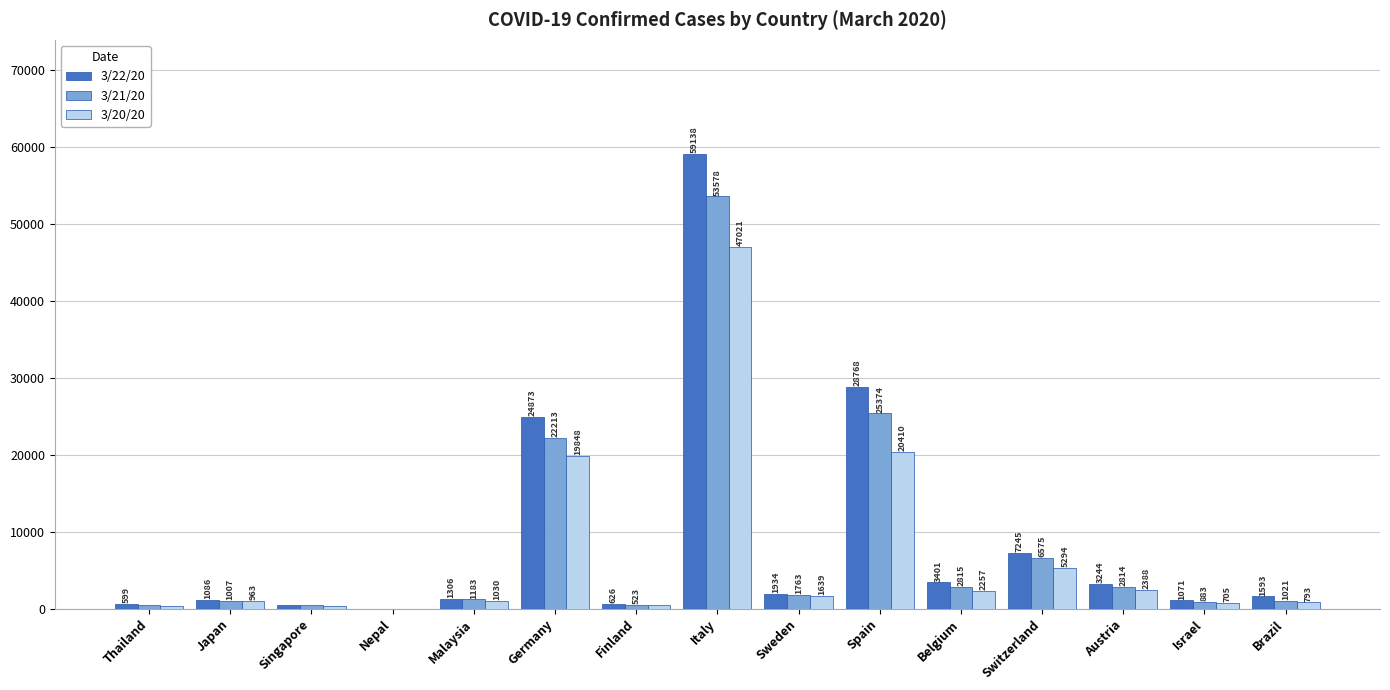

The value of 3/21/20 at Belgium is 2815. True or false?

True